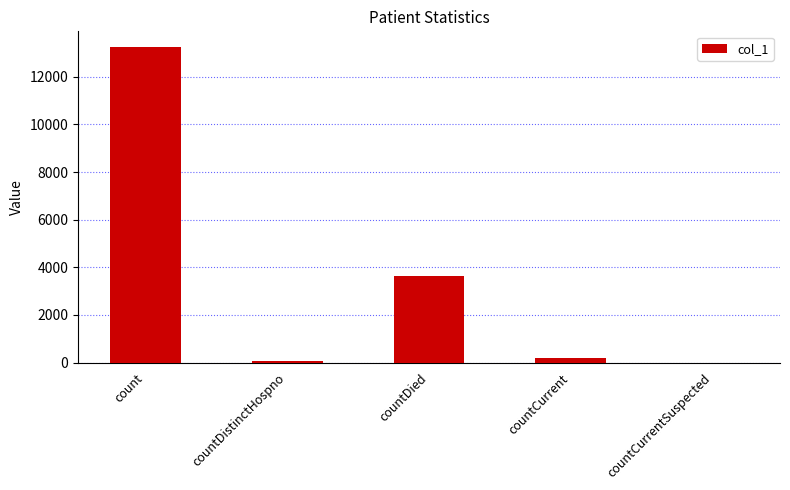

How many series are shown in this chart?

1